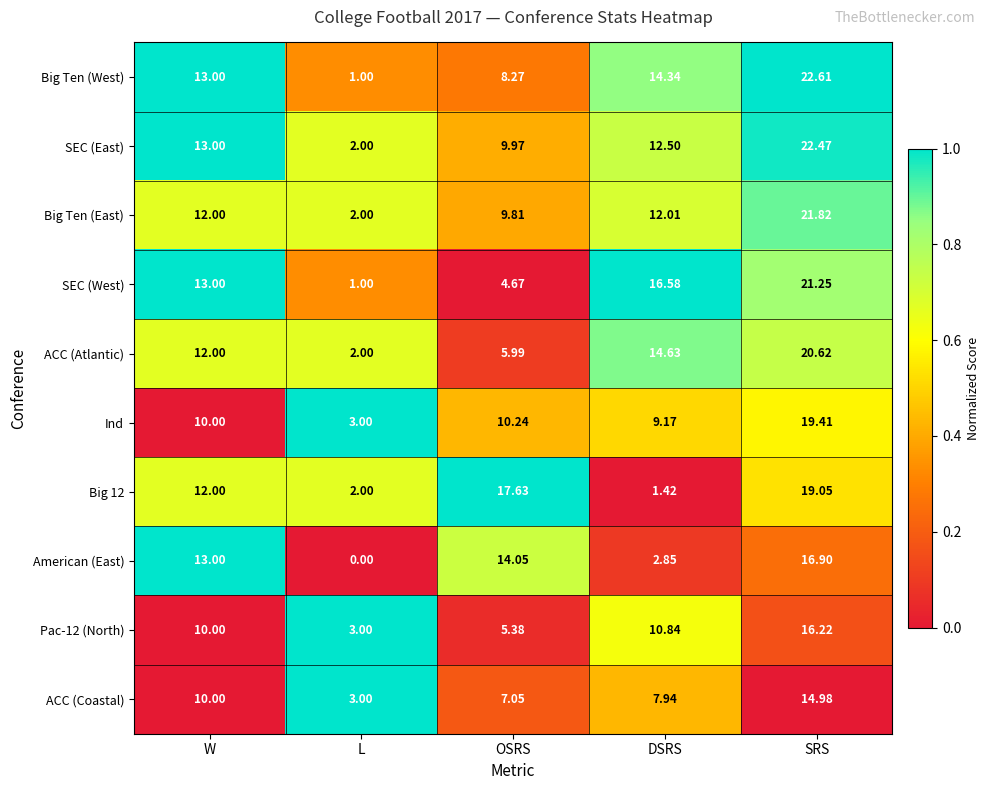

At which category does the chart reach its minimum across all series?

L